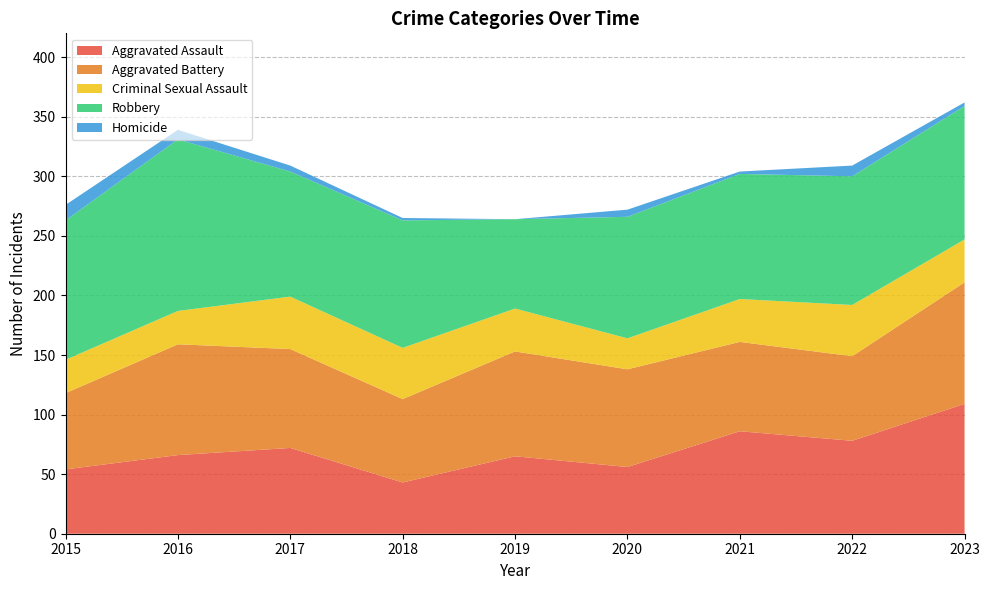

Reading left to right, extract all data points from this chart.

Aggravated Assault: 54	66	72	43	65	56	86	78	109
Aggravated Battery: 64	93	83	70	88	82	75	71	102
Criminal Sexual Assault: 28	28	44	43	36	26	36	43	36
Robbery: 117	144	105	107	75	102	105	108	112
Homicide: 13	8	5	2	0	6	2	9	3